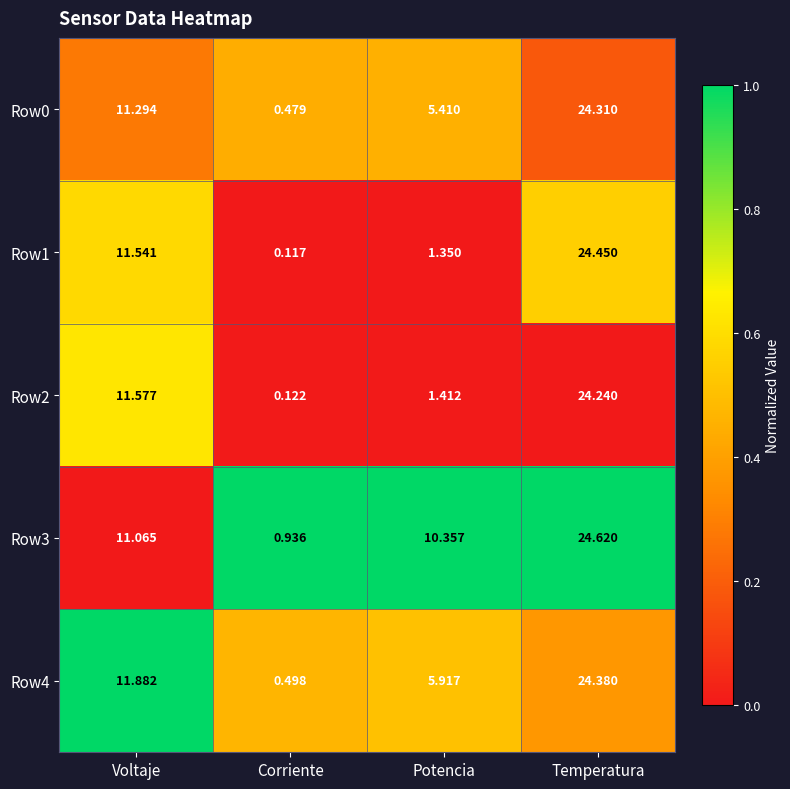

Which series changed the most between Corriente and Potencia?

Row3